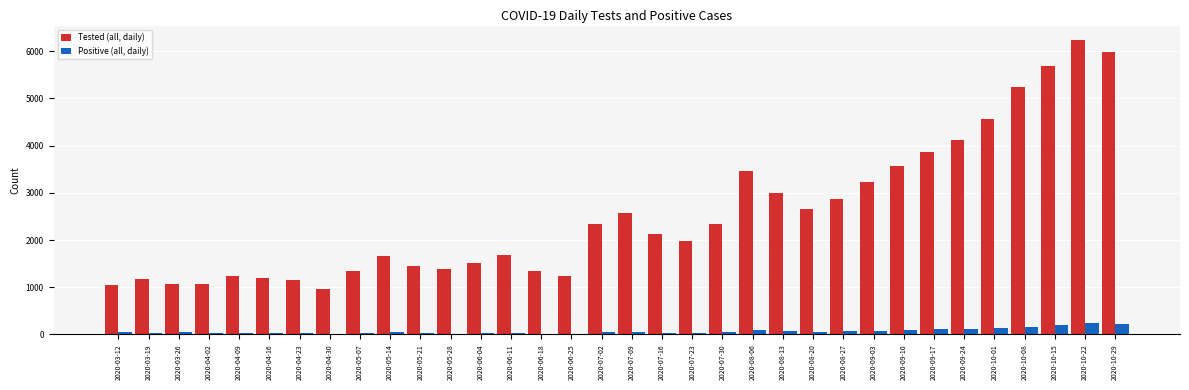

Which category has the highest value across all series?

2020-10-22